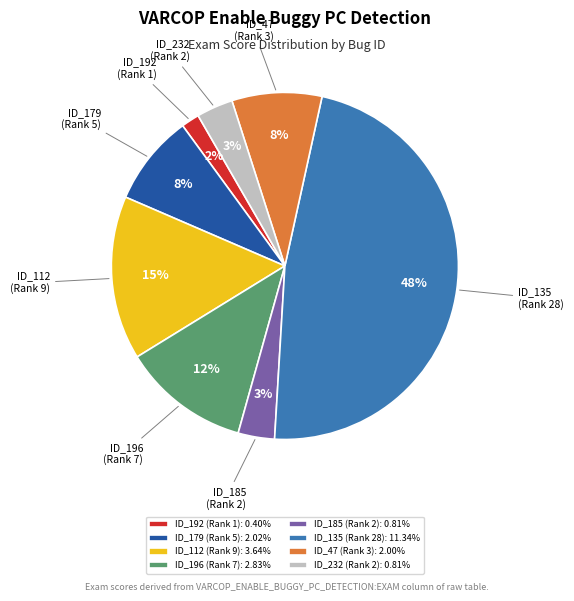

Is the sum of ID_135 (Rank 28) and ID_179 (Rank 5) greater than half?

Yes